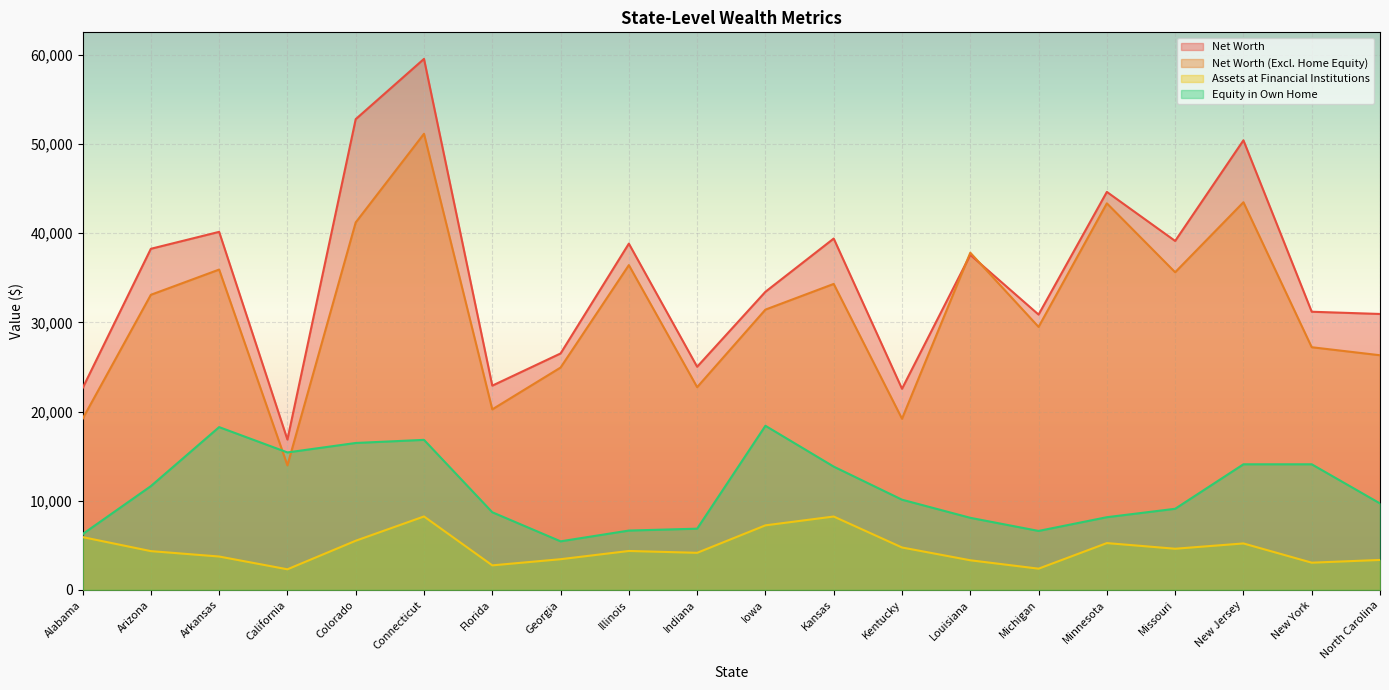

What is the sum of the Net Worth (Excl. Home Equity) values at Georgia and Connecticut?

76100